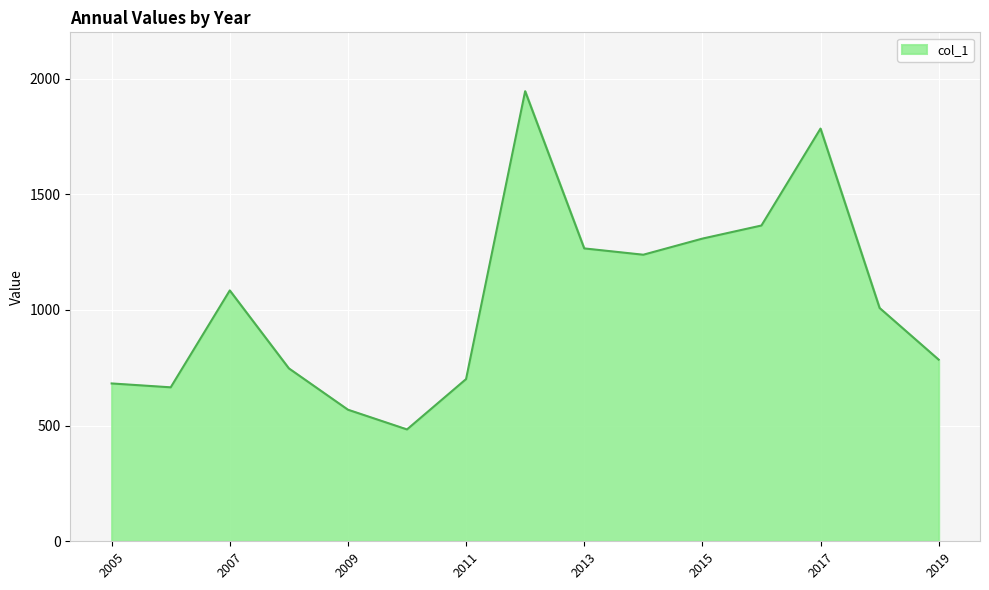

What is the greatest value displayed?

1945.4